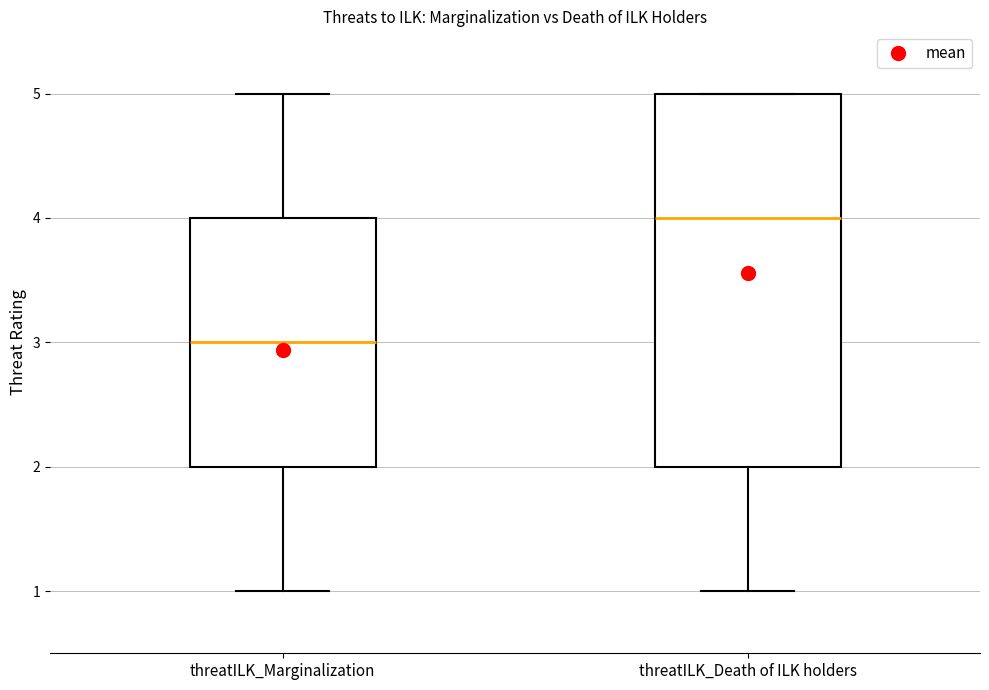

Which box's median line is the highest?

threatILK_Death of ILK holders